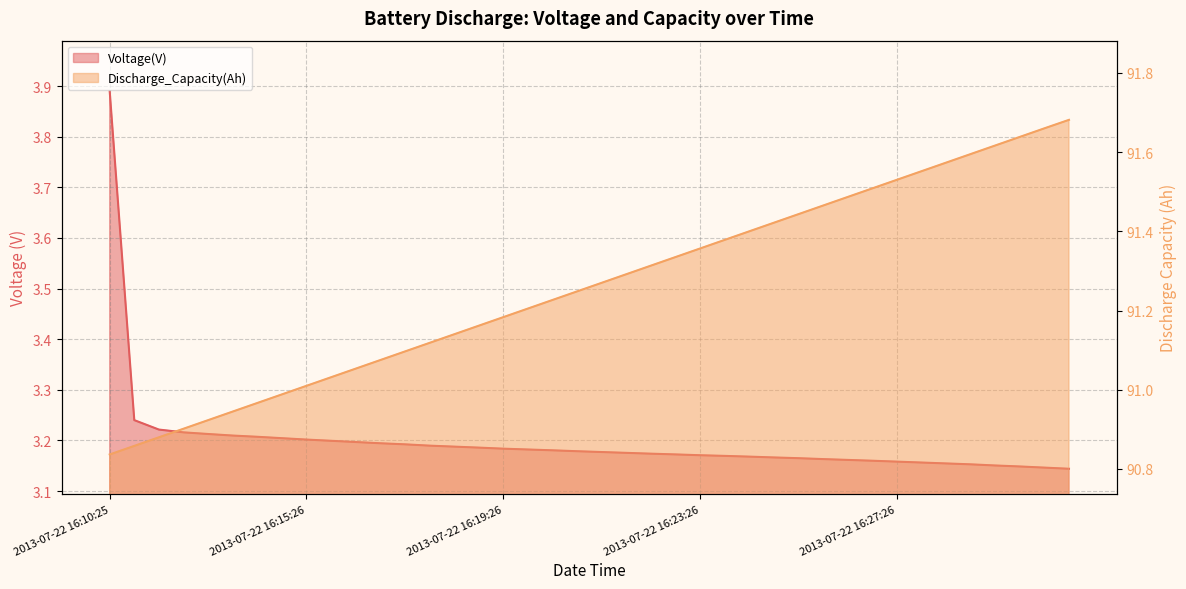

What are all the series names shown in the legend?

Voltage(V), Discharge_Capacity(Ah)